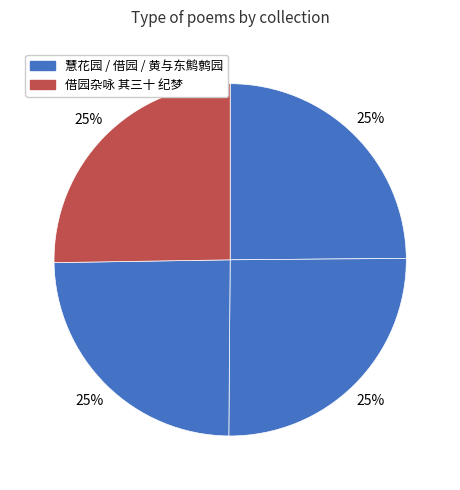

How many slices are in this pie chart?

4